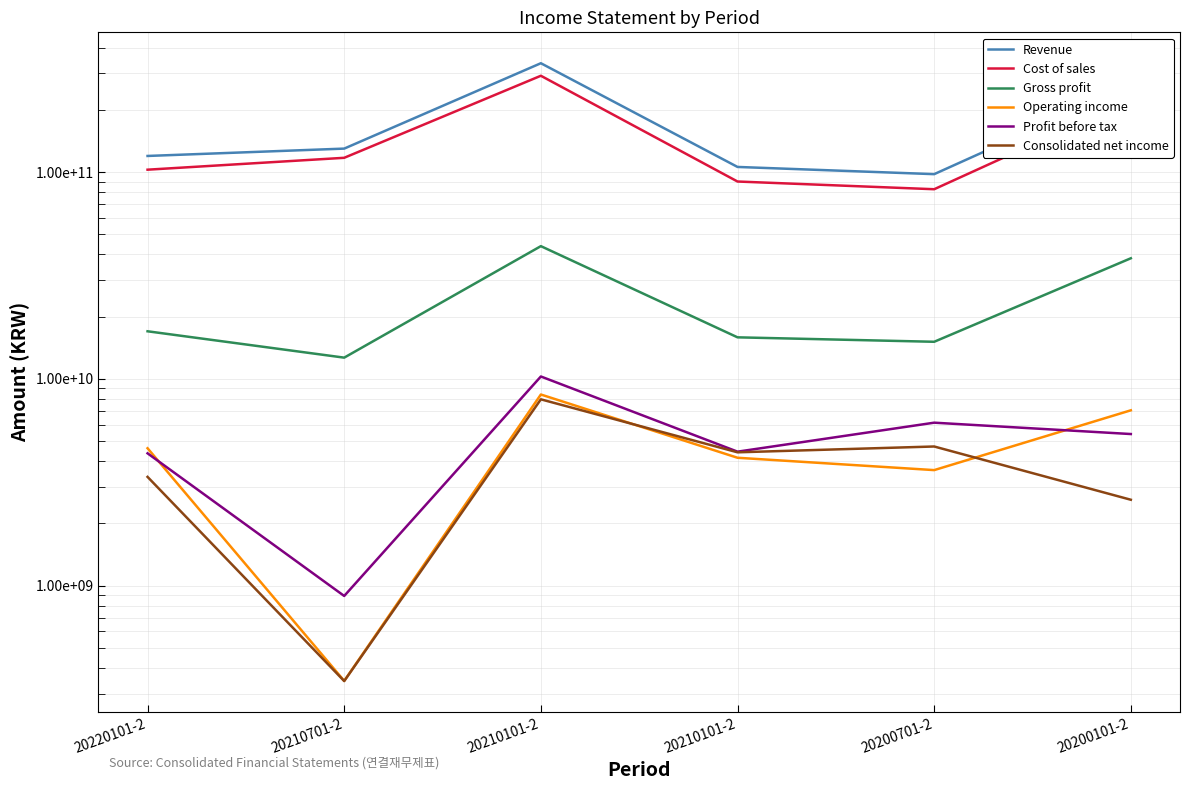

Is the value of Profit before tax at 20220101-2 greater than the value of Gross profit at 20210101-2?

No